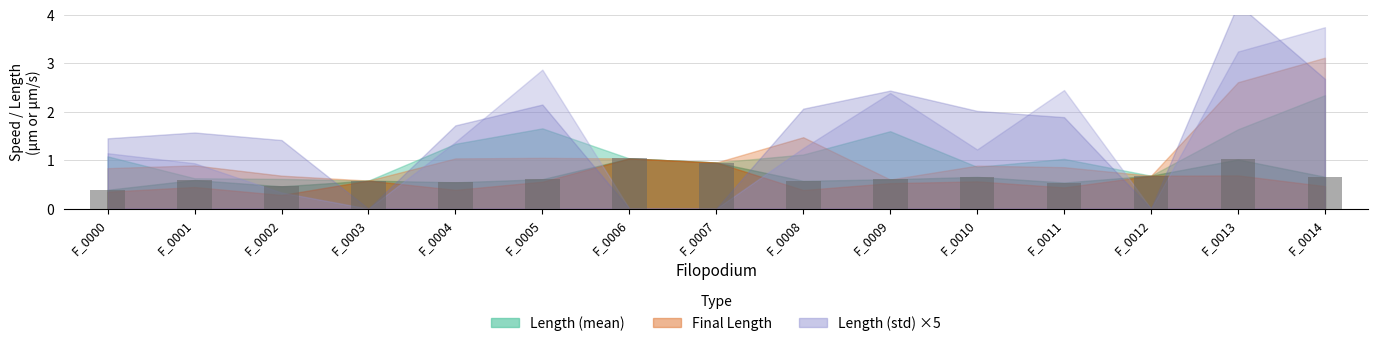

How many bars are there in total?

15